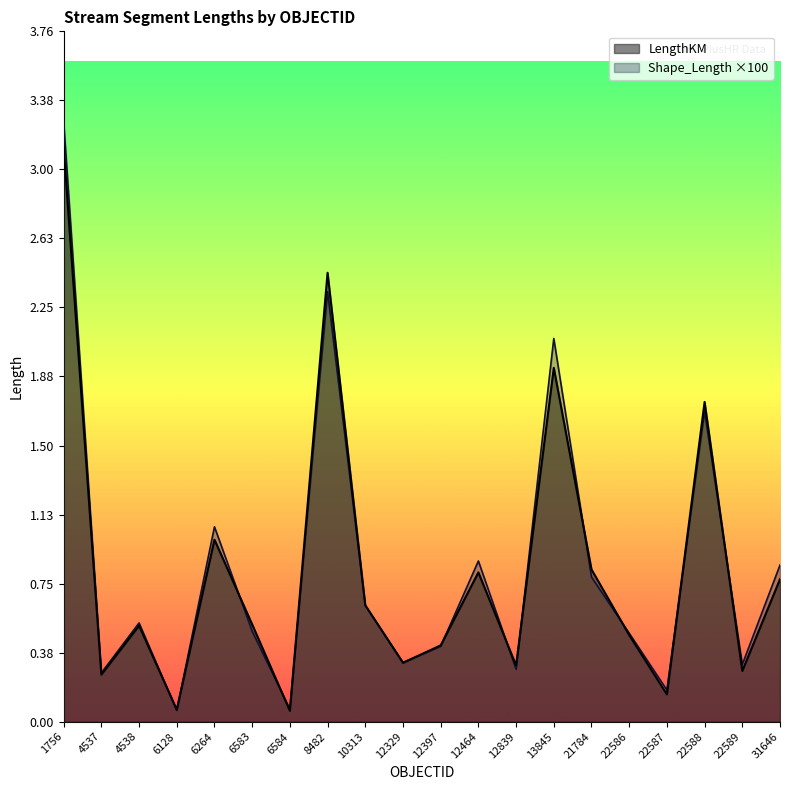

Between 31646 and 4538, which is larger?

31646